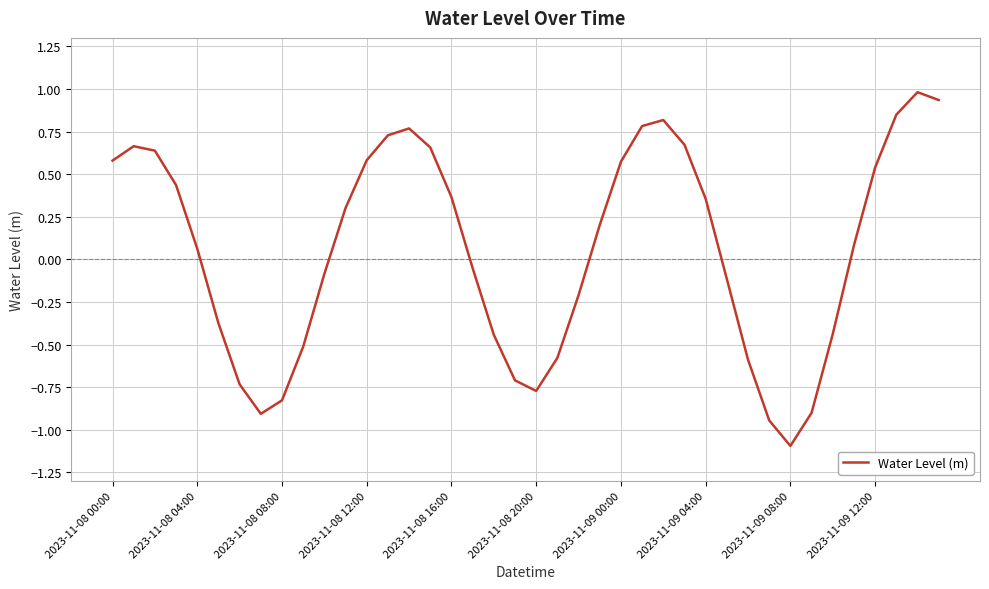

What is the maximum value shown in the chart?

1.0